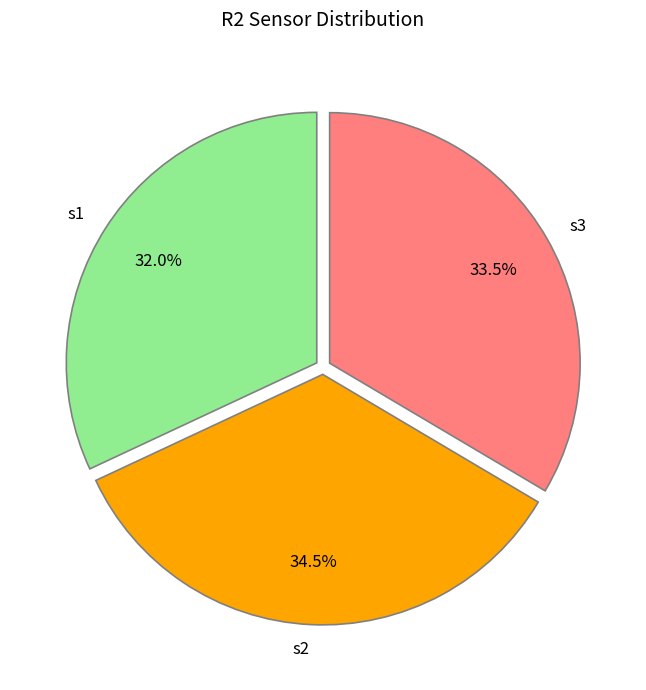

Between s3 and s1, which is larger?

s3